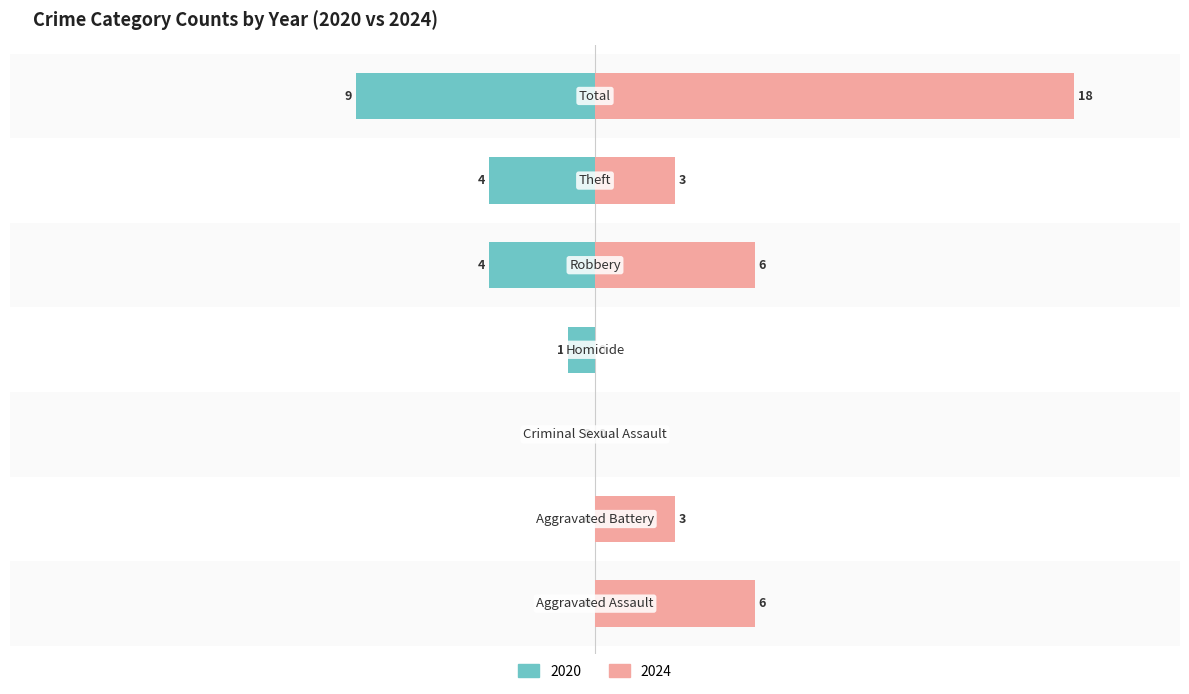

Where does the 2024 series first go above 3?

Aggravated Assault